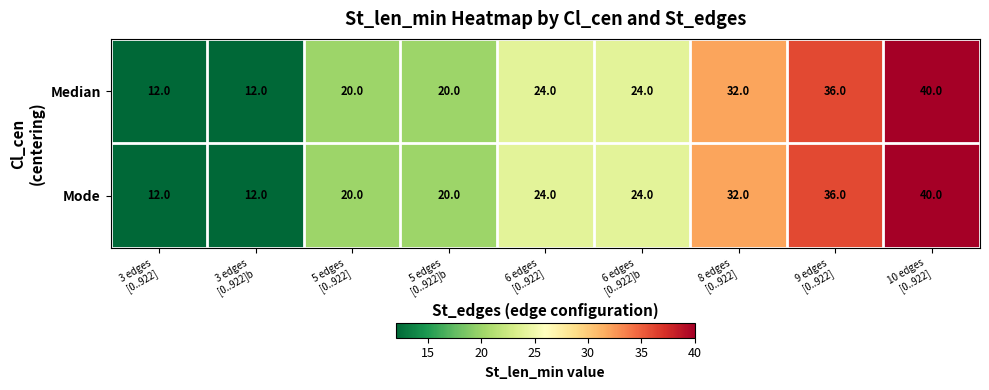

Reading left to right, what are all the values shown in this chart?

Median: 12	12	20	20	24	24	32	36	40
Mode: 12	12	20	20	24	24	32	36	40